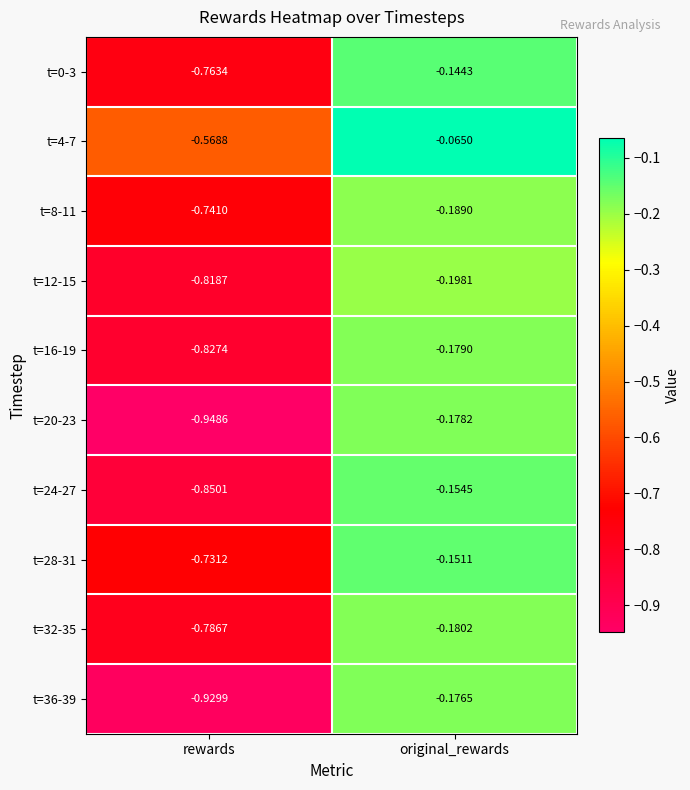

Rank the categories by t=28-31 value from lowest to highest.

rewards, original_rewards